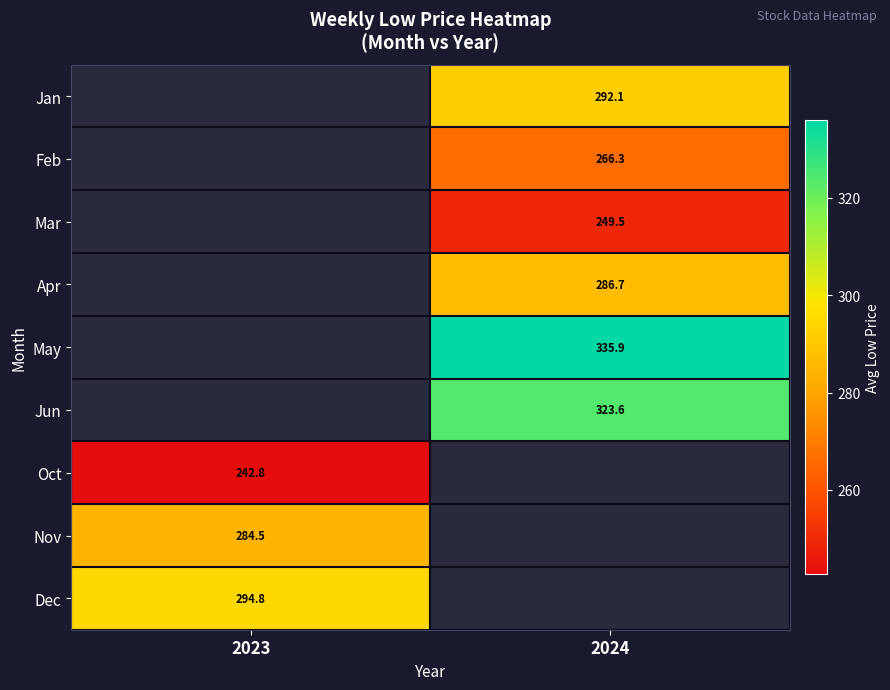

How many distinct data groups are displayed?

9